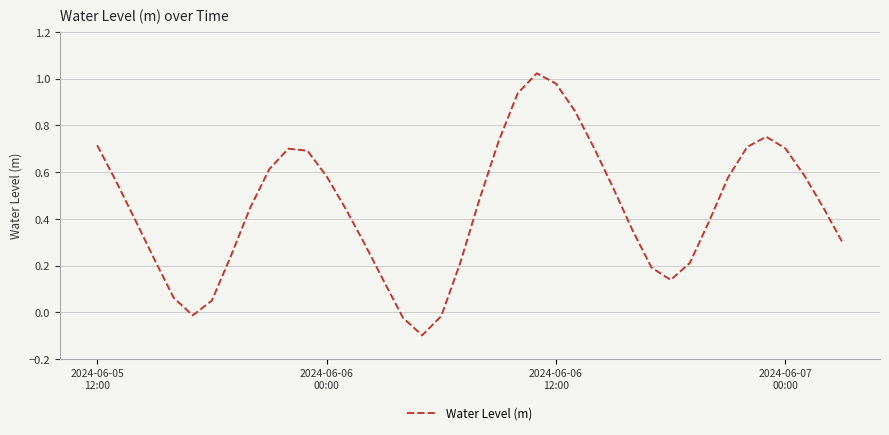

True or false: the data has more than 2 interior local peaks.

True